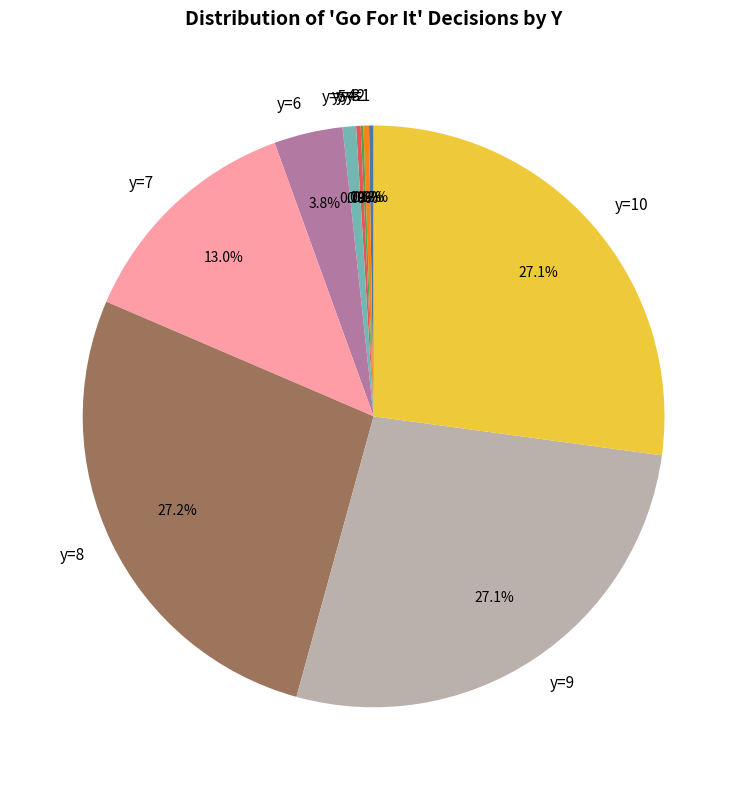

Combined, what portion of the pie is y=7 and y=6?

16.8%